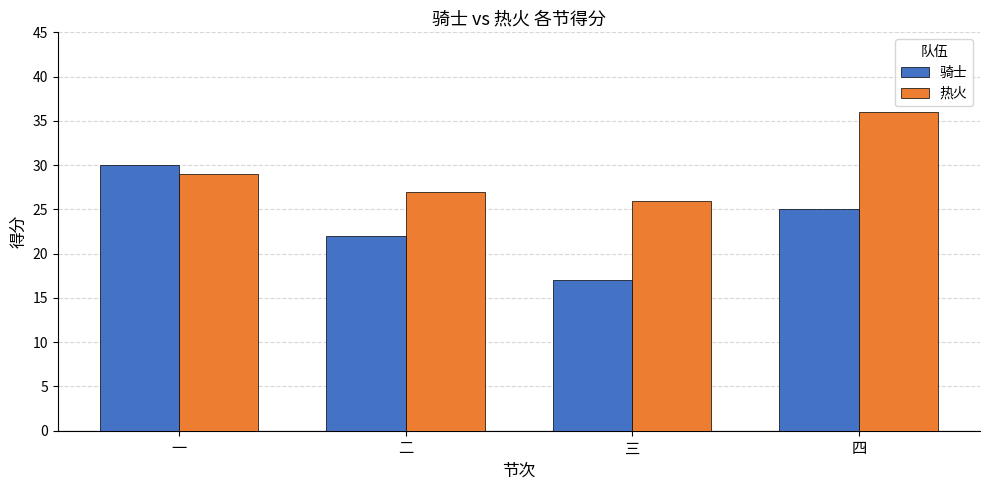

What is the total value across all series at 一?

59